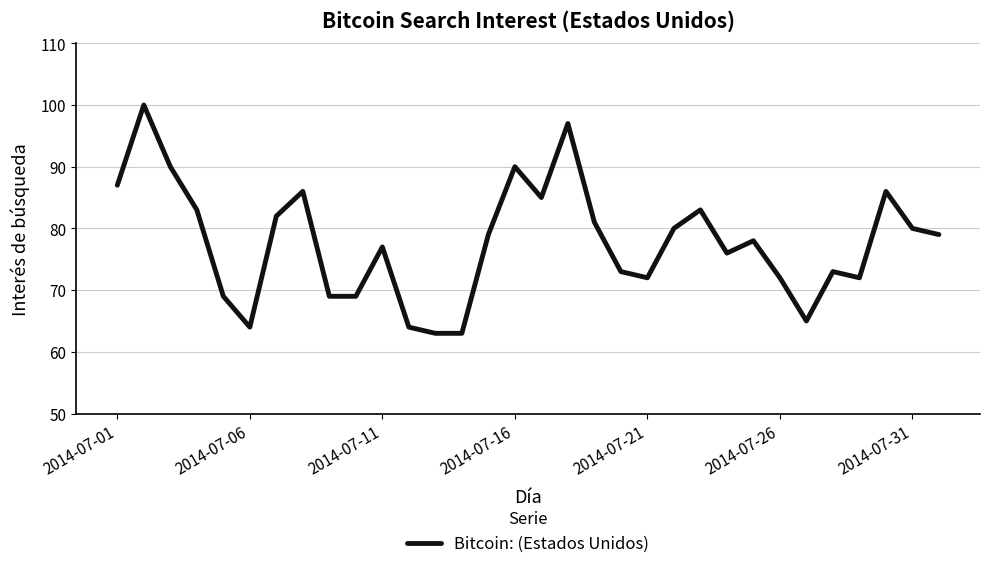

What is the smallest value displayed?

63